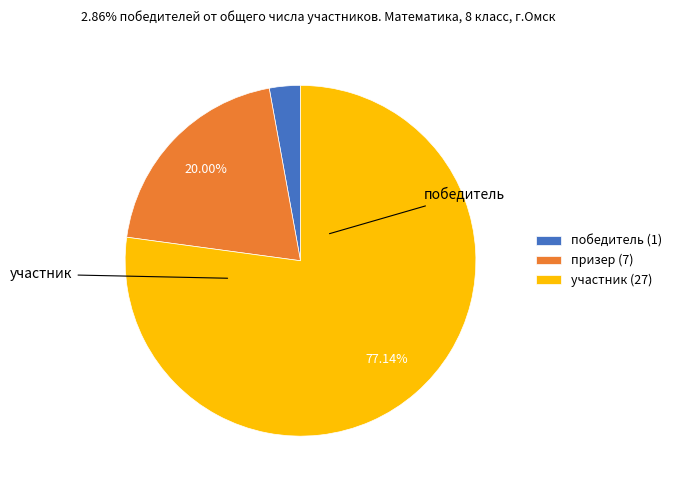

How many segments does this pie chart have?

3